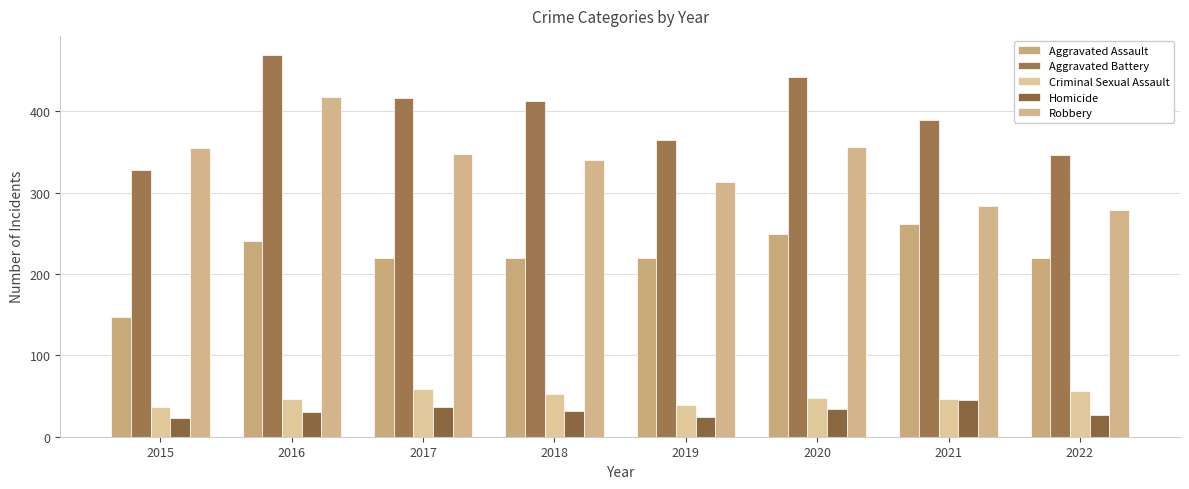

What is the value of the Homicide bar at the 7th from the left?

45